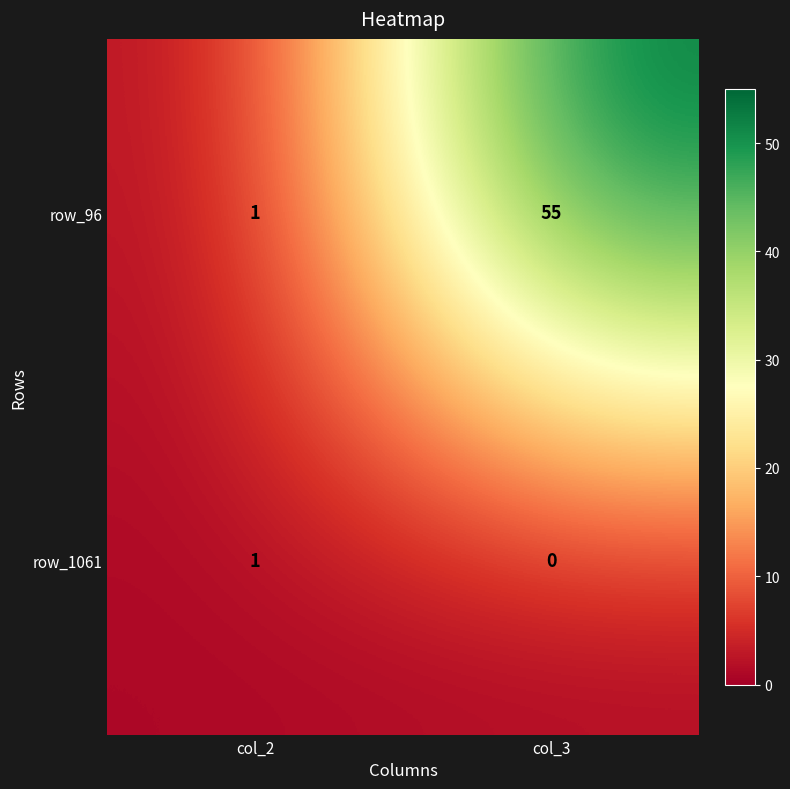

True or false: row_1061 has a value of 0 at col_3.

True